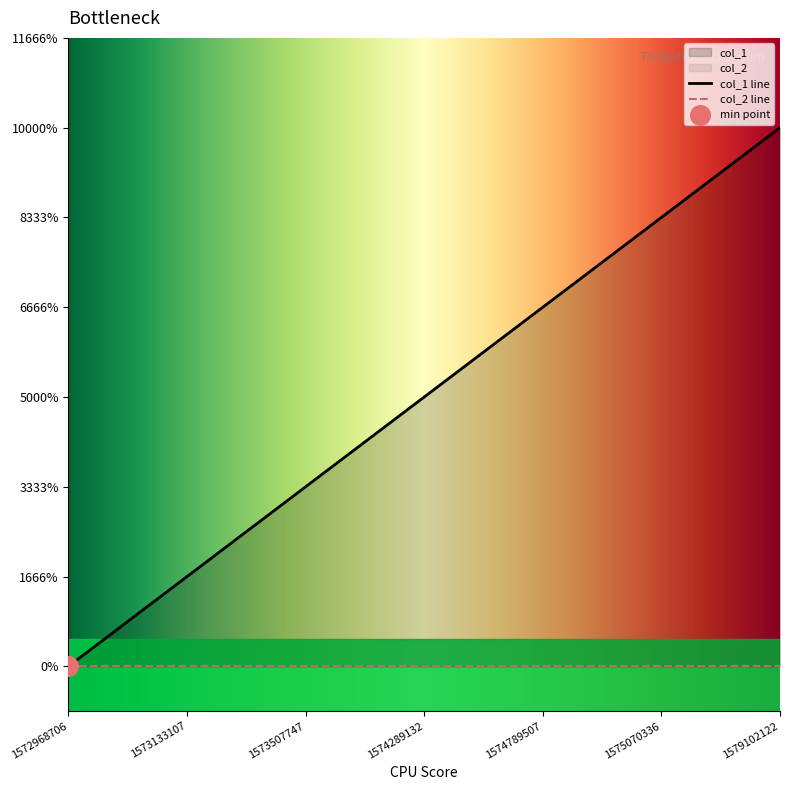

Approximately how many times larger is the value at 1574789507 compared to 1575070336?

0.8